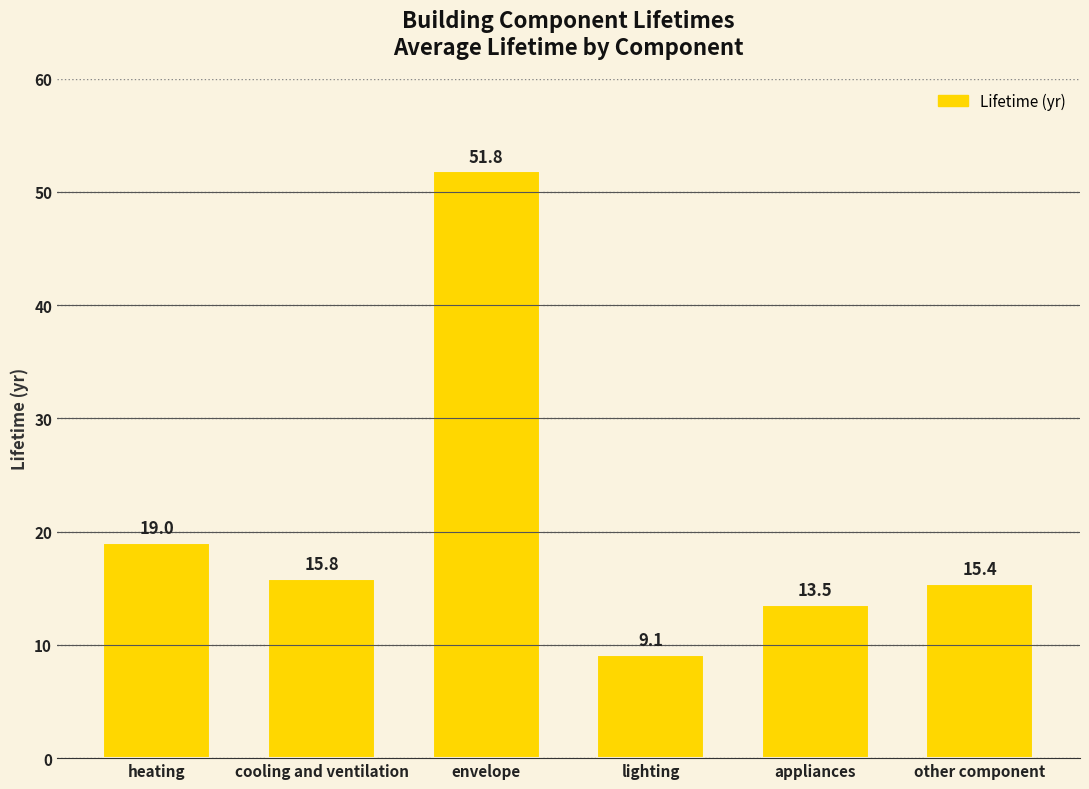

What position from the left is heating?

1